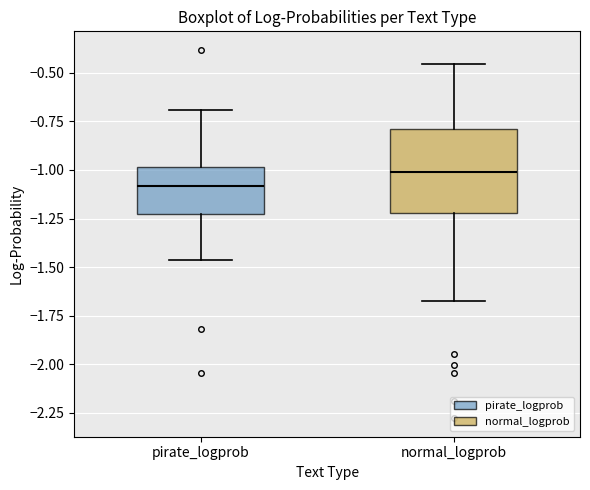

Which box is the tallest, from its lower edge to its upper edge?

normal_logprob